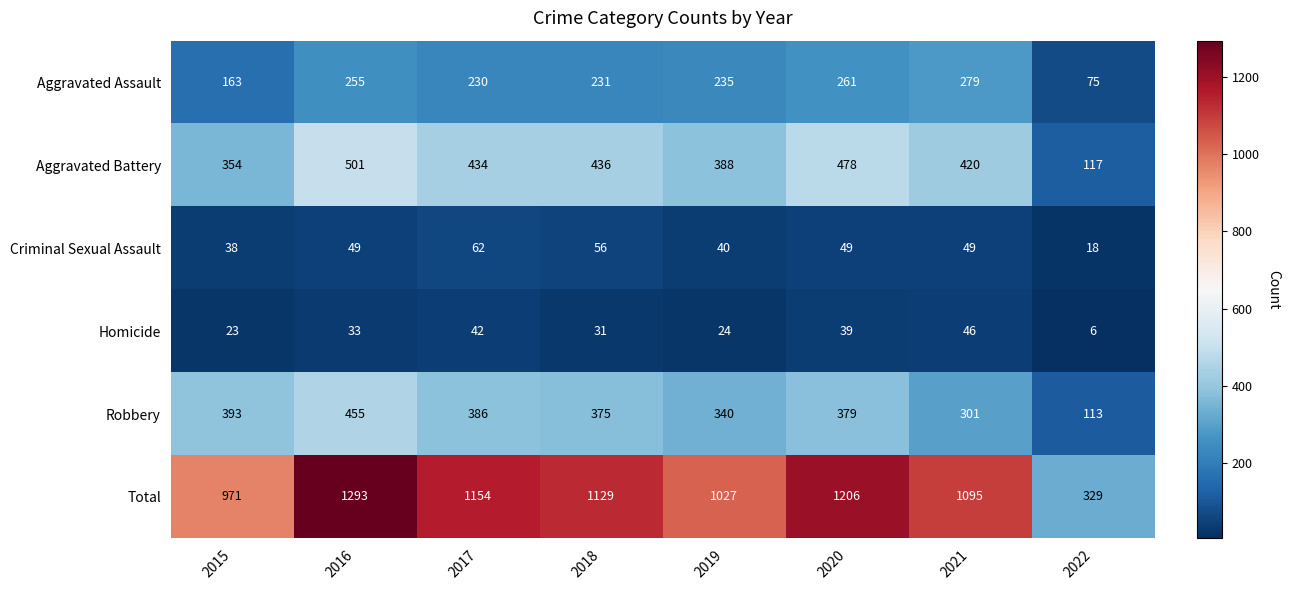

List the series in order of their peak value, lowest first.

Homicide, Criminal Sexual Assault, Aggravated Assault, Robbery, Aggravated Battery, Total